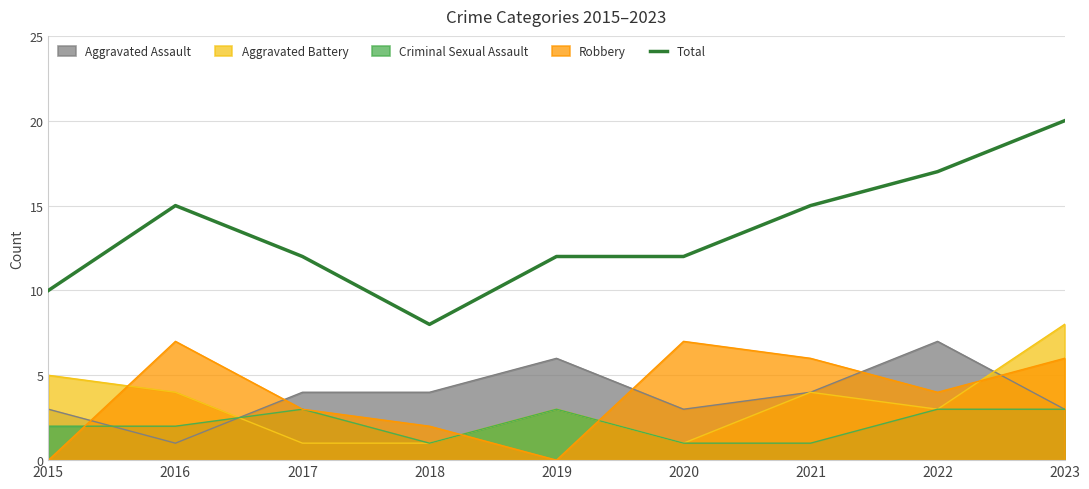

Count the number of categories in the chart.

9